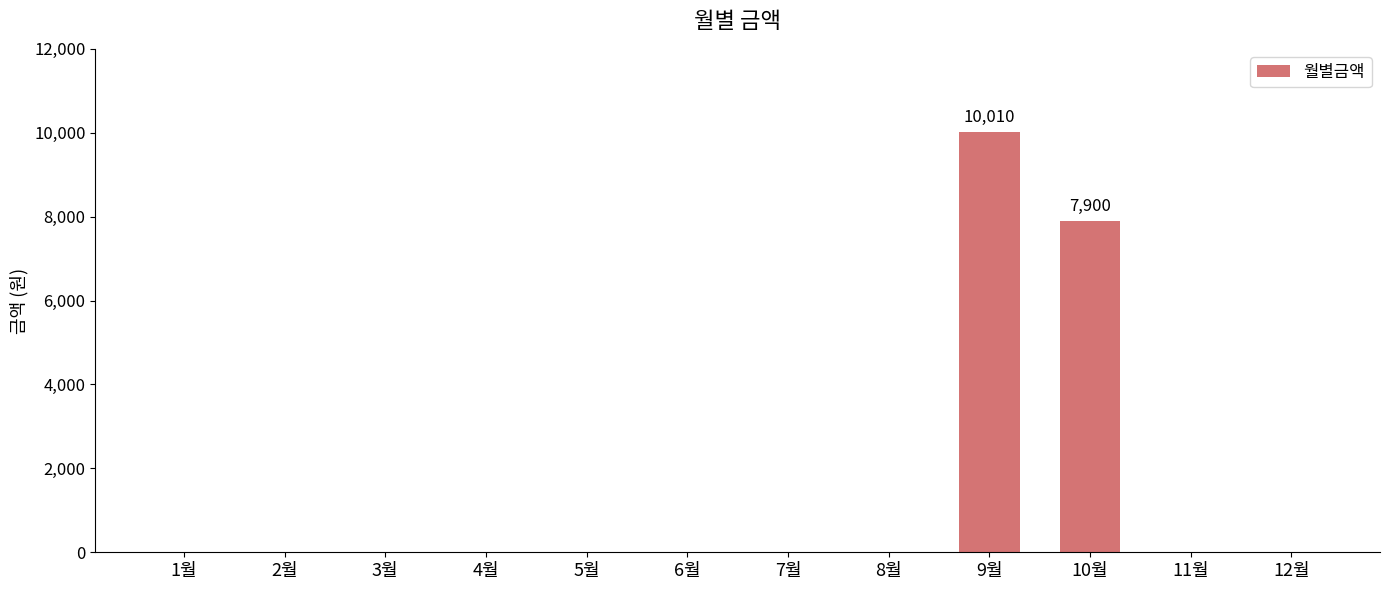

Where is the data nearest to the value 5005?

10월